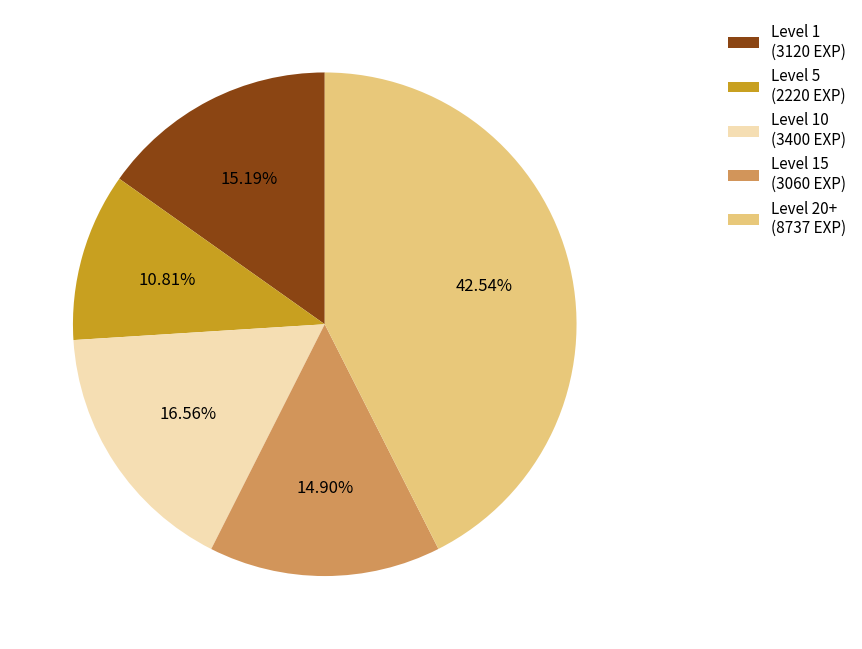

Approximately how many times larger is the value at Level 15 (3060 EXP) compared to Level 5 (2220 EXP)?

1.4